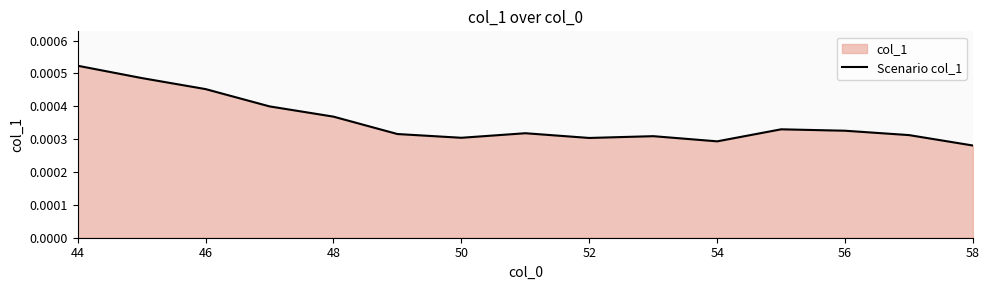

Where is the data nearest to the value 0?

58